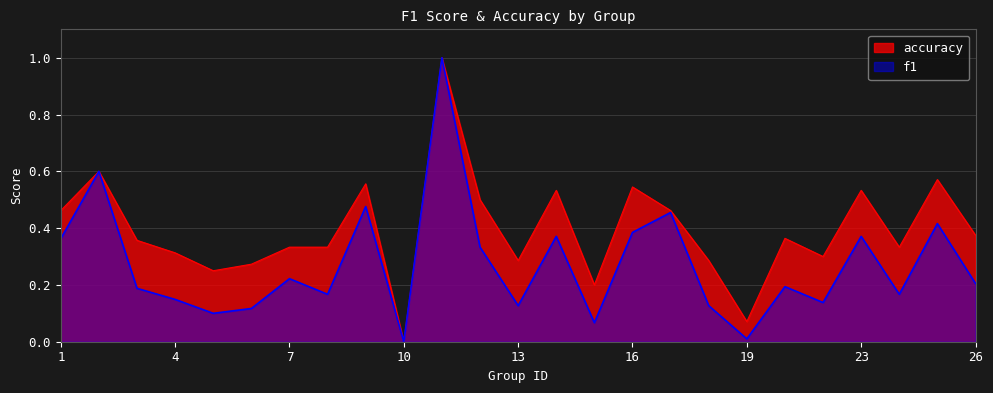

What is the difference between the maximum and minimum values in the accuracy series?

1.0